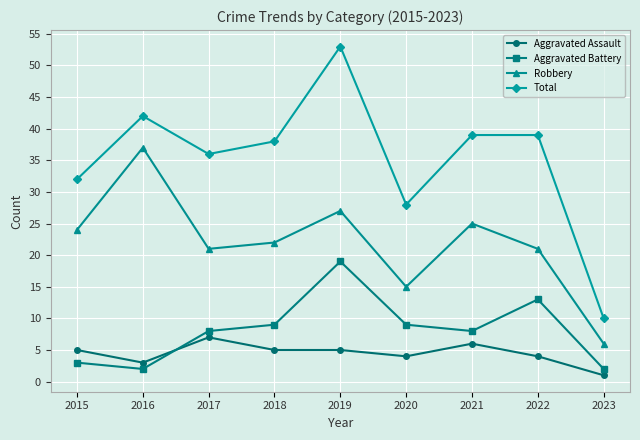

At which category does the chart reach its peak across all series?

2019